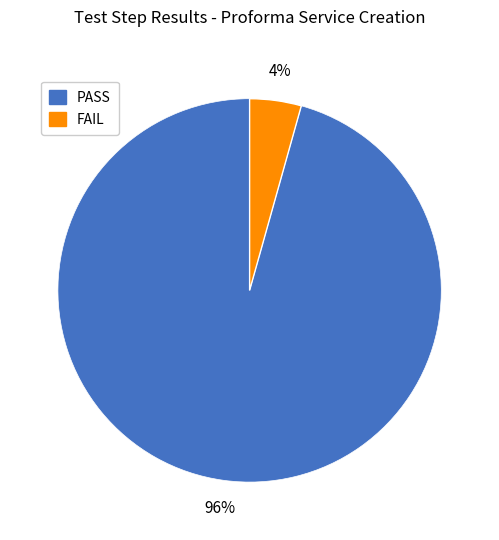

Is it true that PASS is 81% of the pie?

False